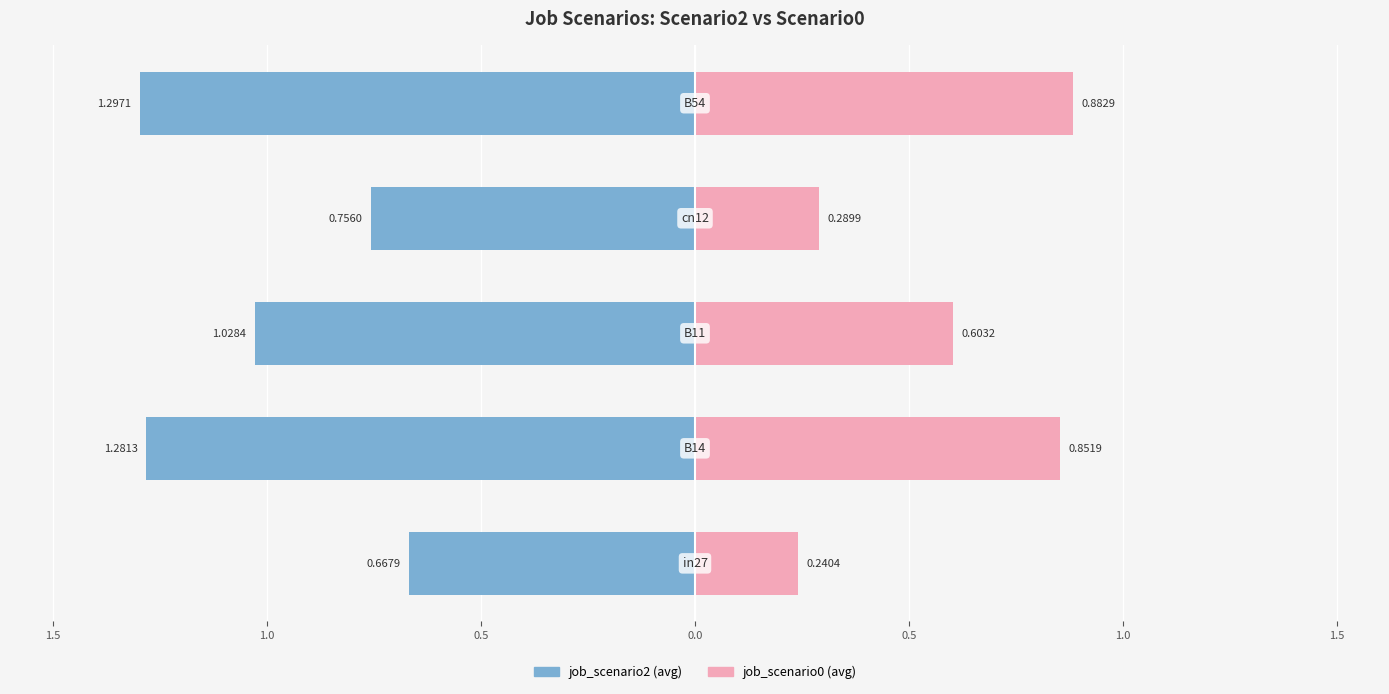

How many groups of bars are there?

5